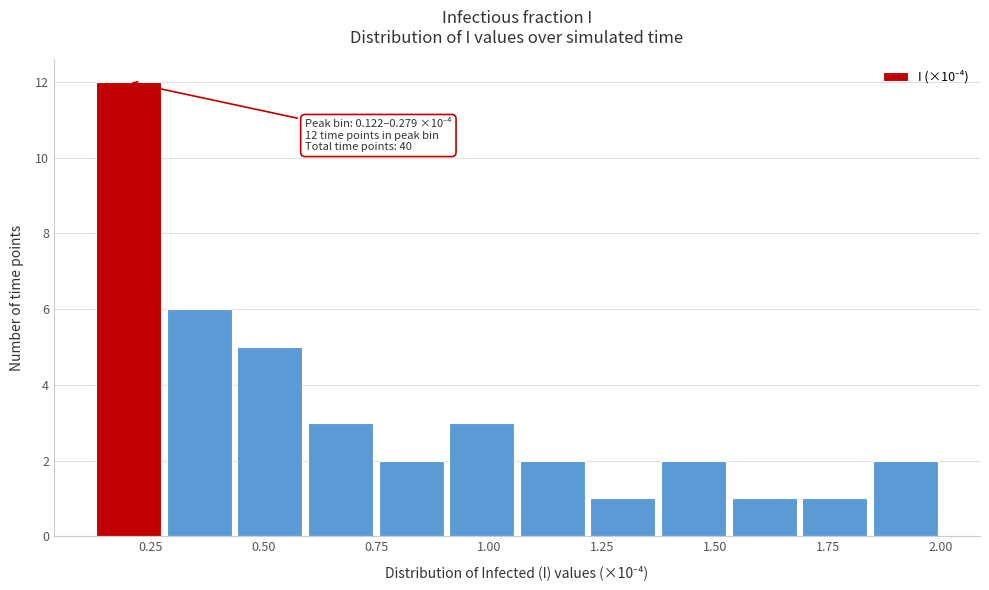

Read against the x-axis, roughly where is the centre of the tallest bar?

0.20